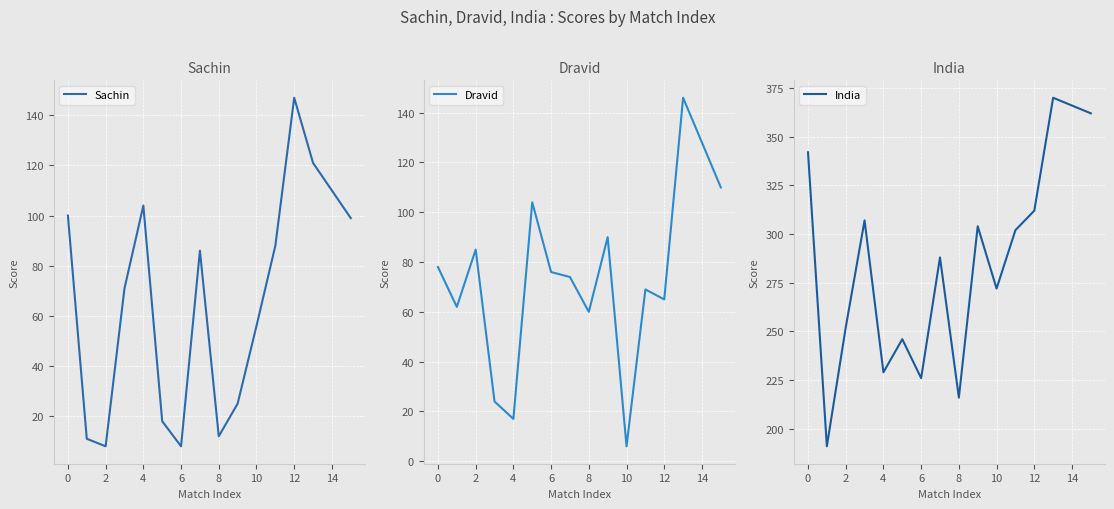

Which category has the highest value in the Sachin series?

12